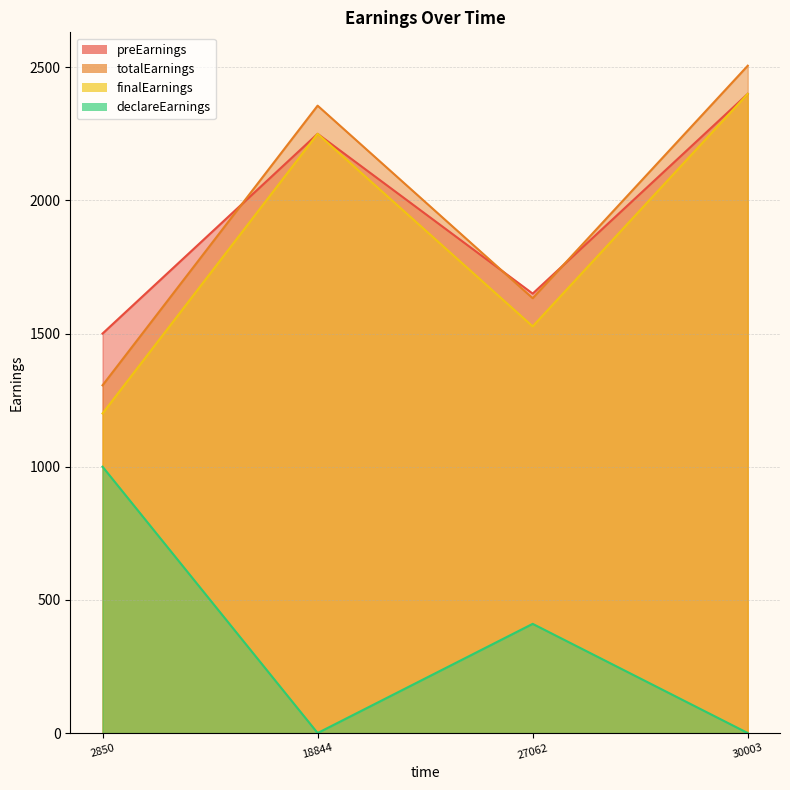

How many lines are shown in the chart?

4